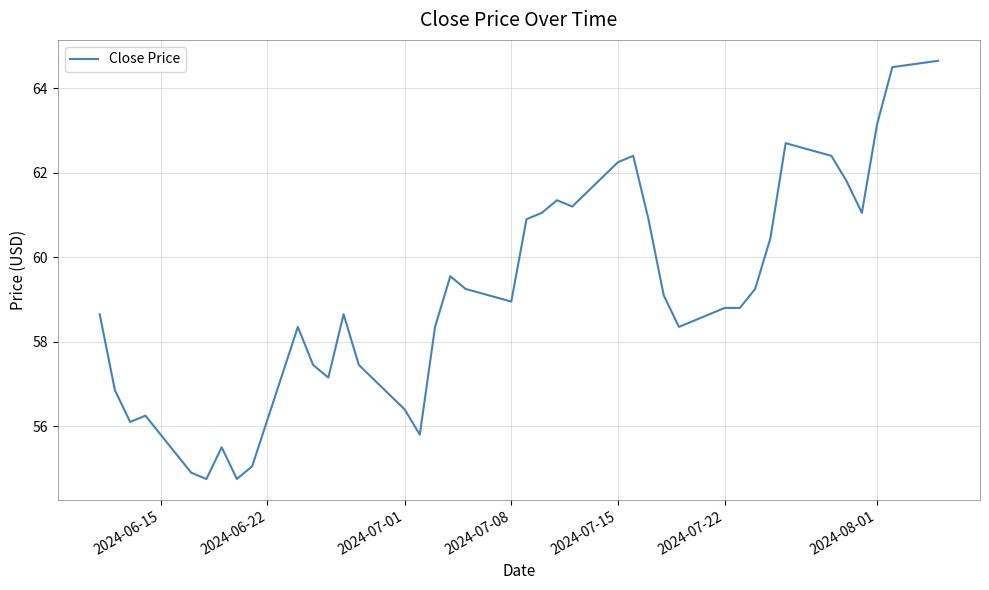

What is the greatest value displayed?

64.7